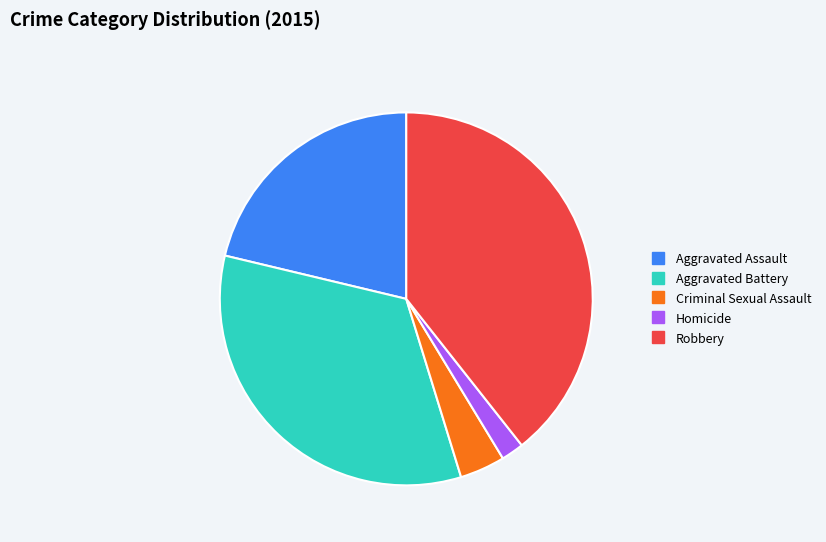

Which category has the smallest portion of the pie?

Homicide